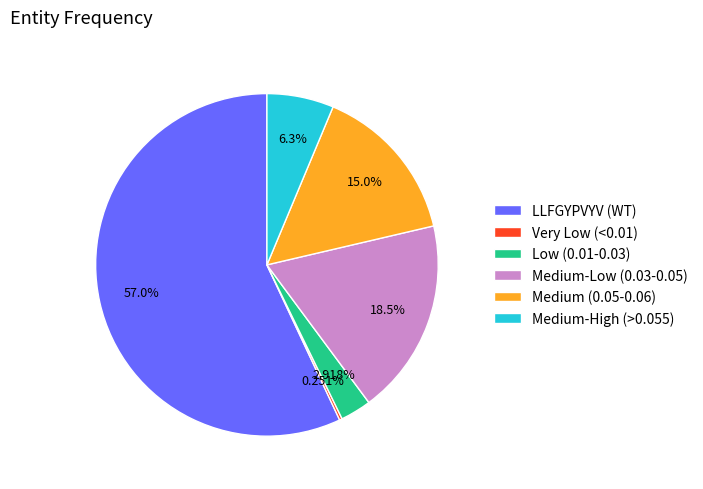

Is Medium-Low (0.03-0.05) the majority of the pie?

No